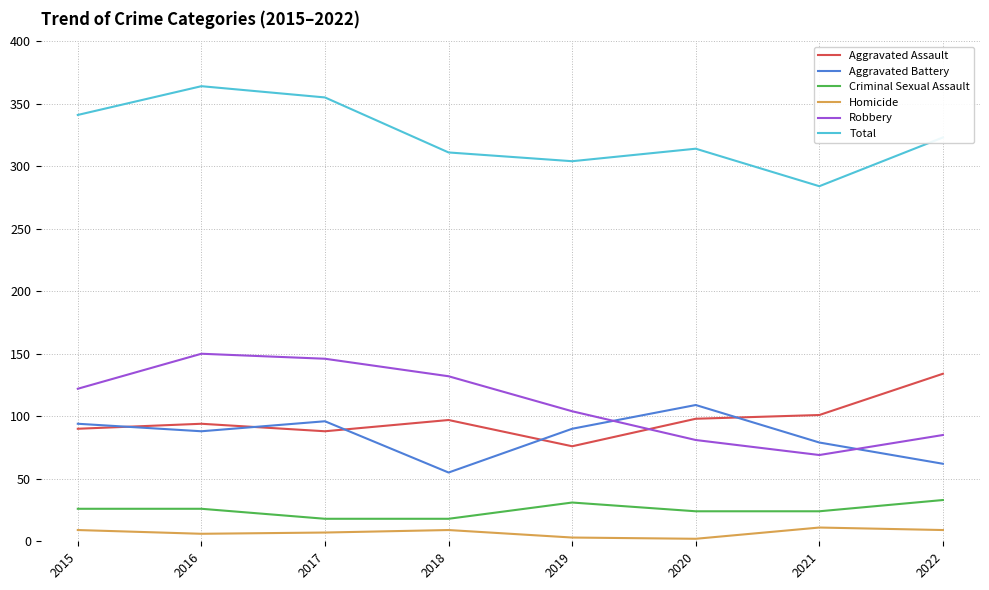

True or false: Total and Robbery intersect in this chart.

False